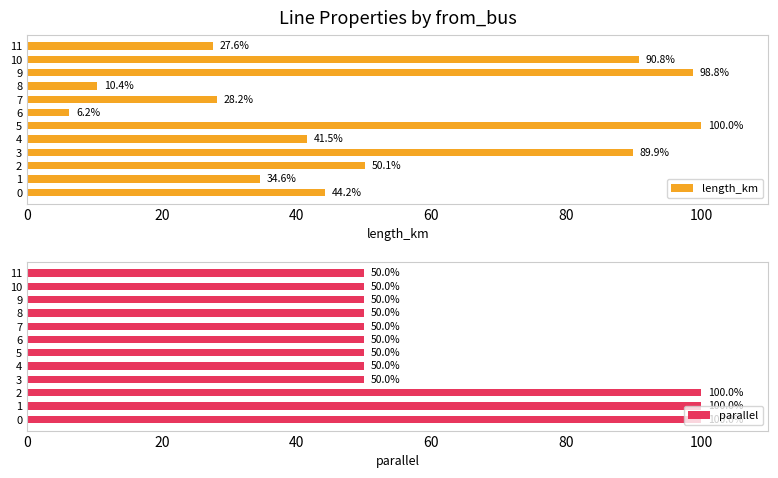

Which series has the widest spread of values?

length_km